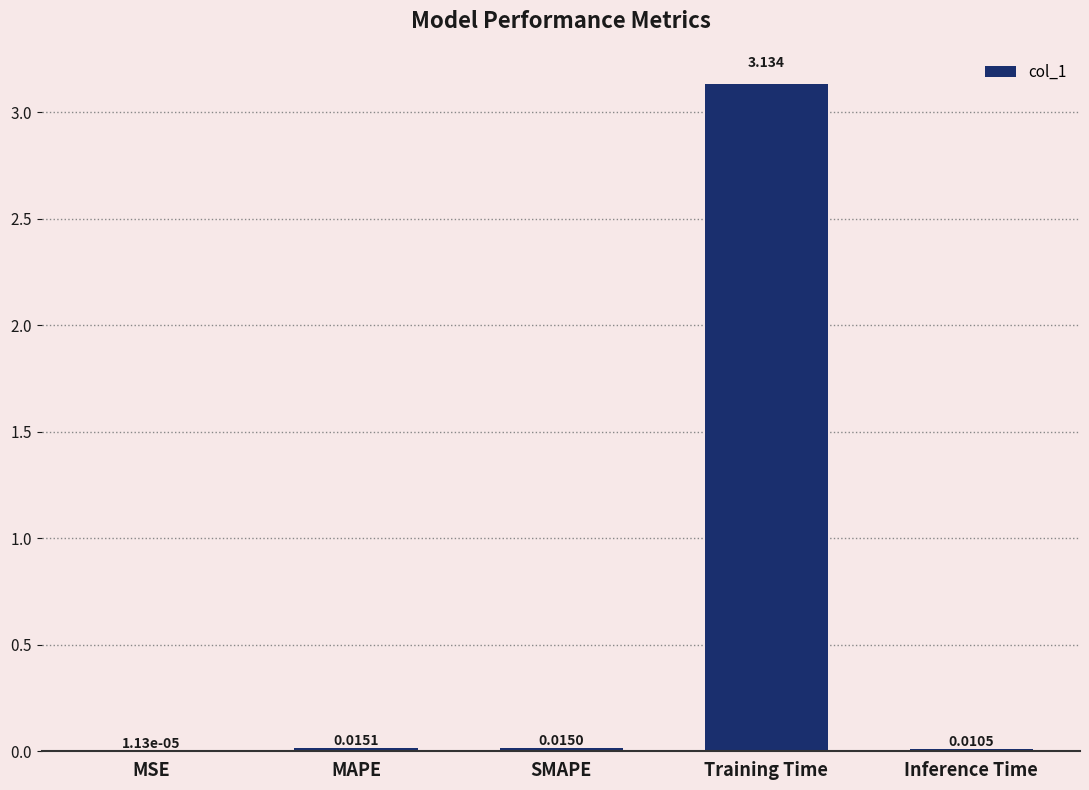

At which label is the value closest to 1?

MAPE